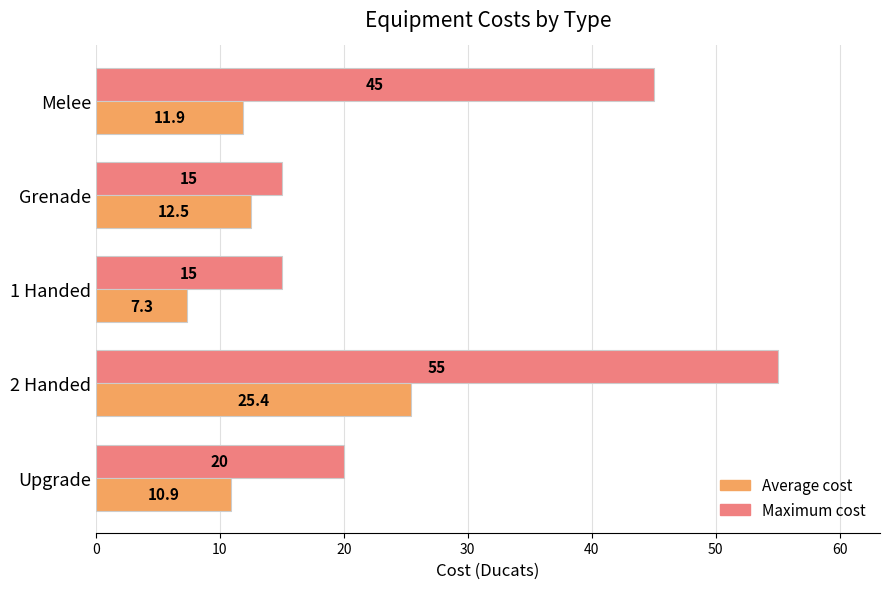

Where is Average cost nearest to the value 16?

Grenade